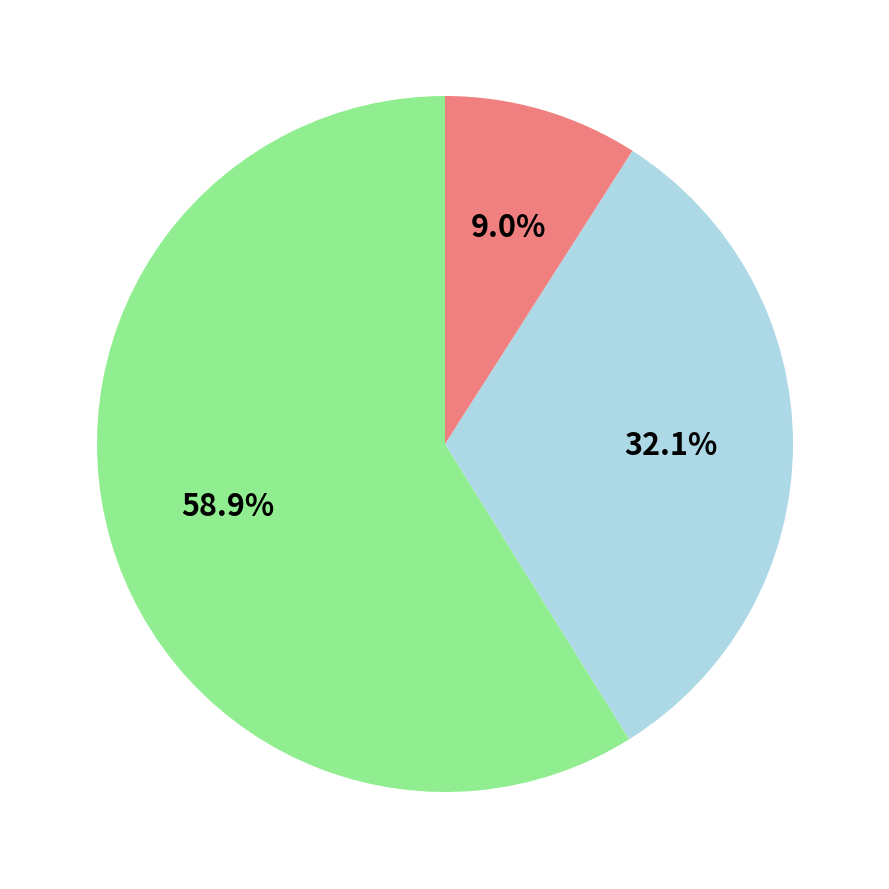

Is there any slice that represents more than half of the pie?

Yes